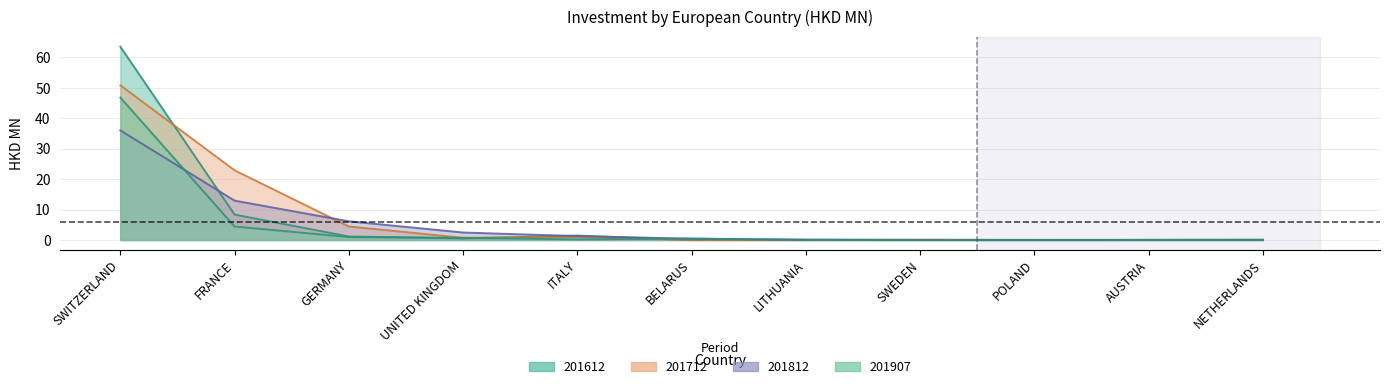

At how many categories does at least one series exceed 7?

2